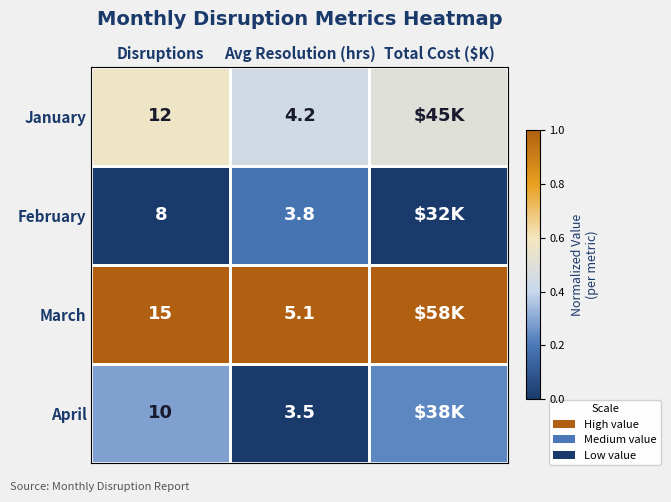

Count the number of data series in this chart.

4